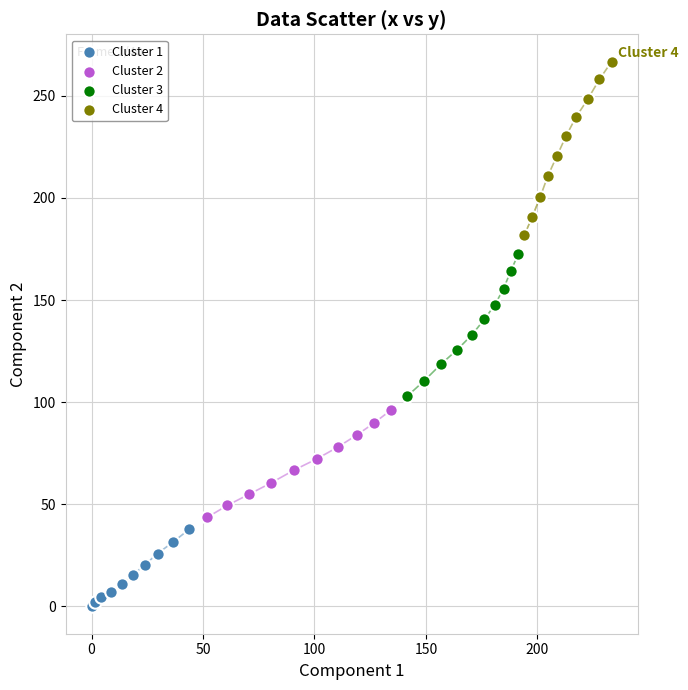

Which series has the widest spread of Y values?

Cluster 4